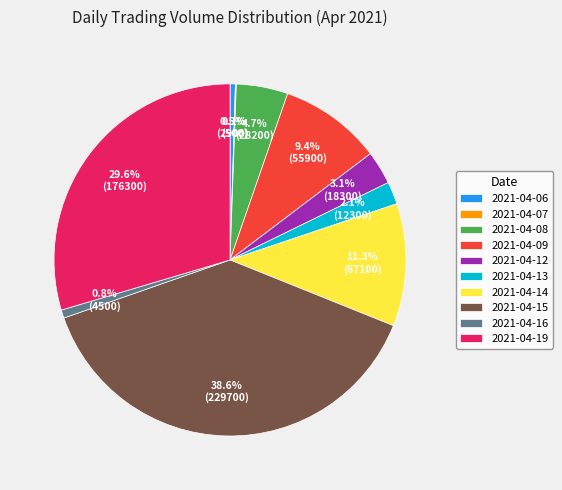

What percentage do 2021-04-14 and 2021-04-06 together represent?

11.8%